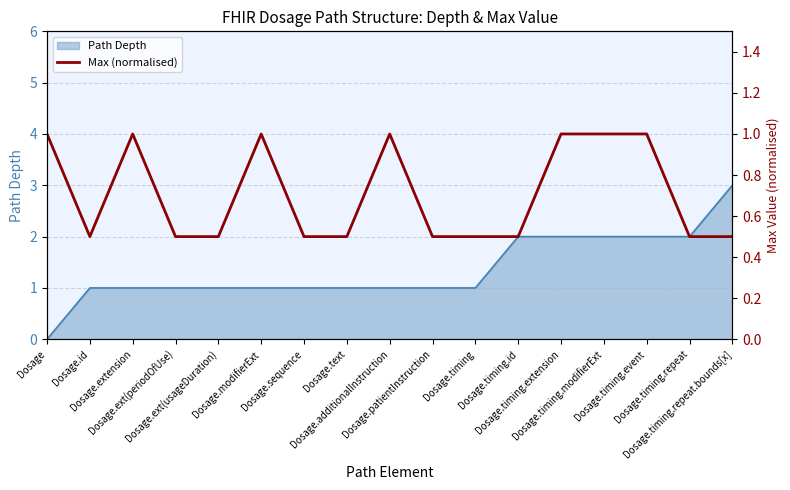

What is the maximum value shown in the chart?

1.0